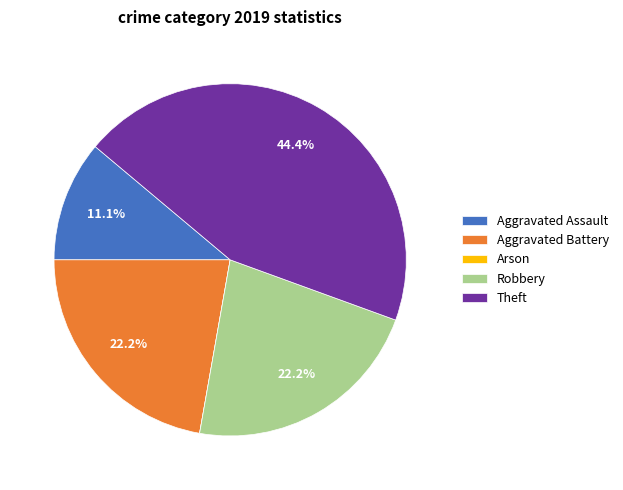

What is the total percentage of Theft and Aggravated Battery?

66.7%